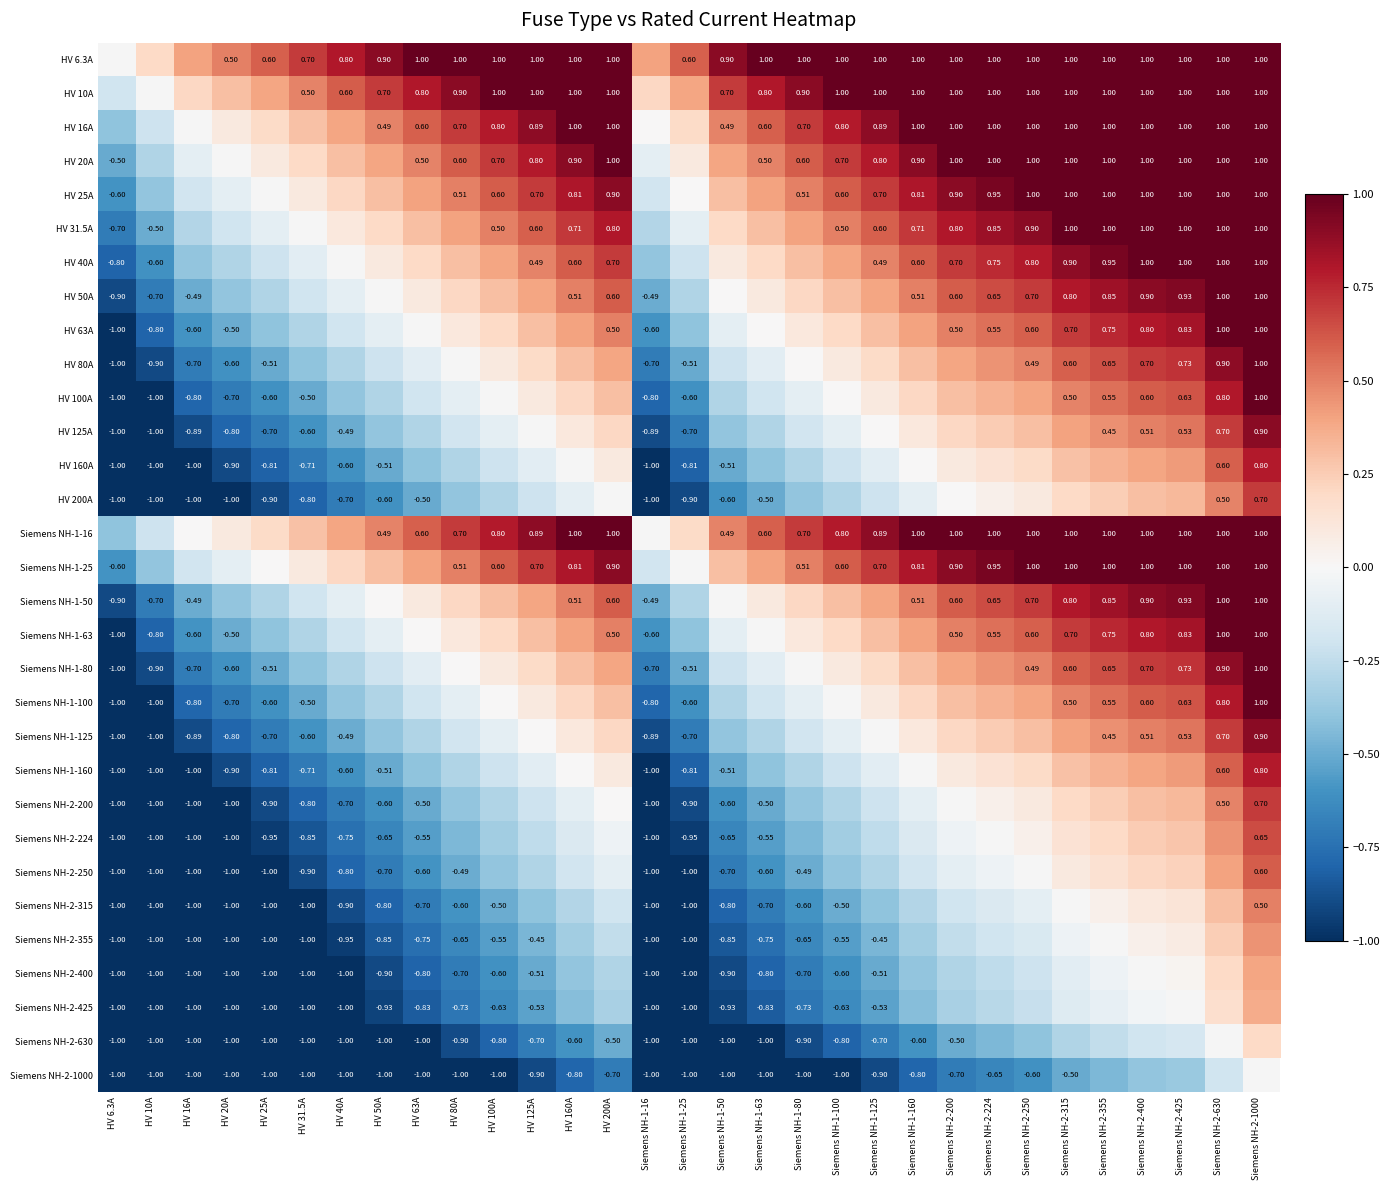

Is the value of Siemens NH-1-160 at Siemens NH-1-16 greater than the value of HV 40A at Siemens NH-2-200?

No